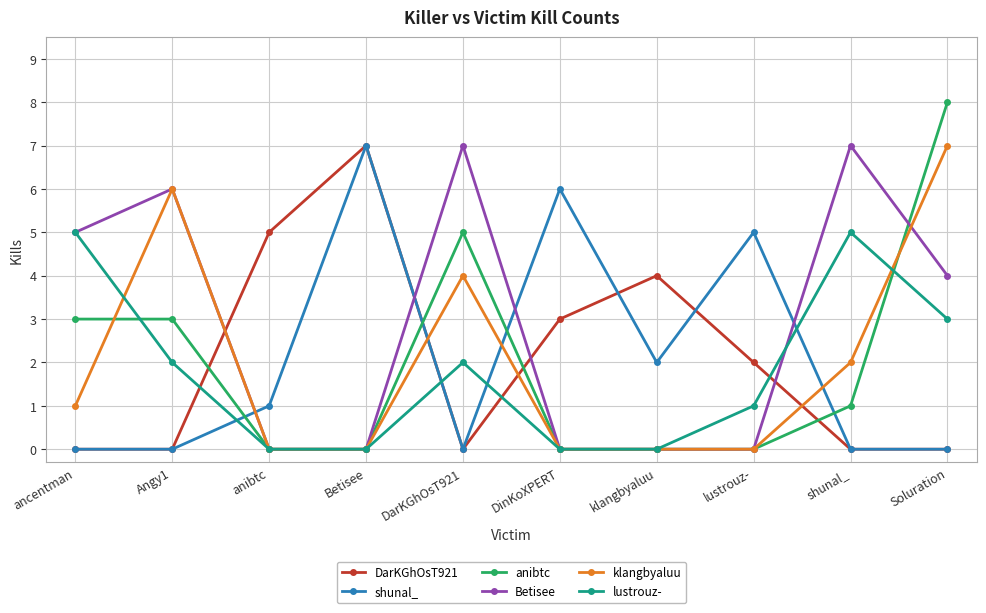

How many lines are shown in the chart?

6